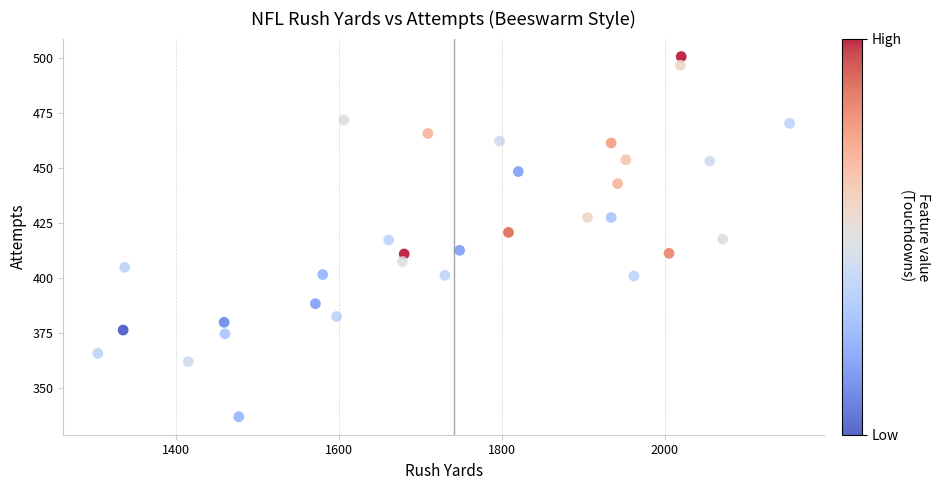

What is the range of X values (max minus min)?

849.0